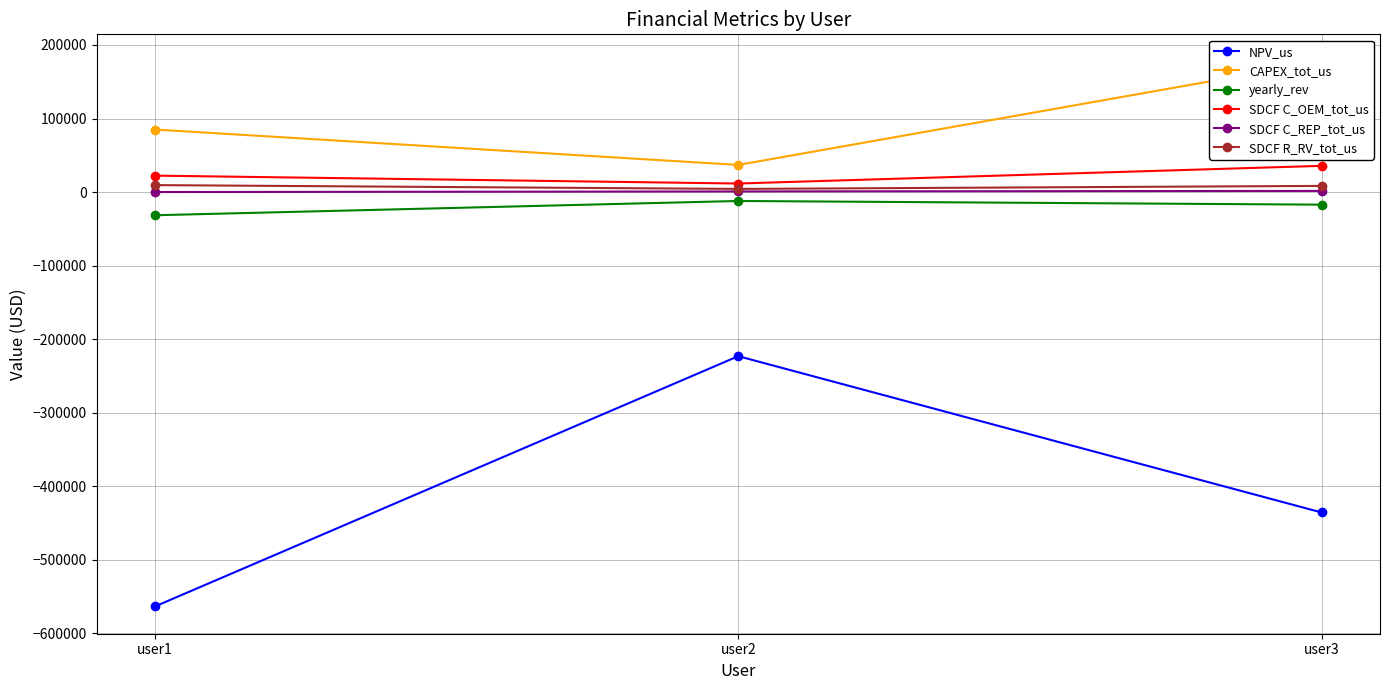

Where is SDCF C_OEM_tot_us nearest to the value 23604?

user1